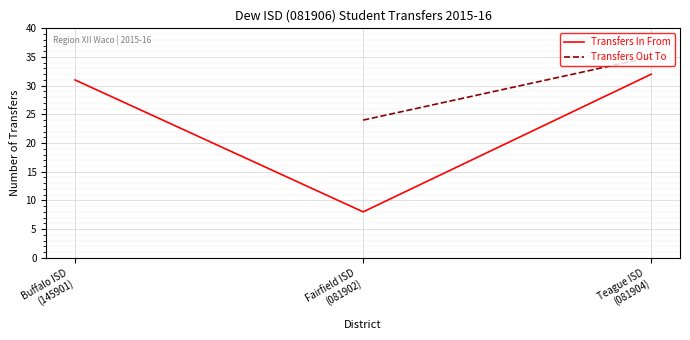

What is the ratio of the value at Buffalo ISD
(145901) to the value at Teague ISD
(081904)?

1.0